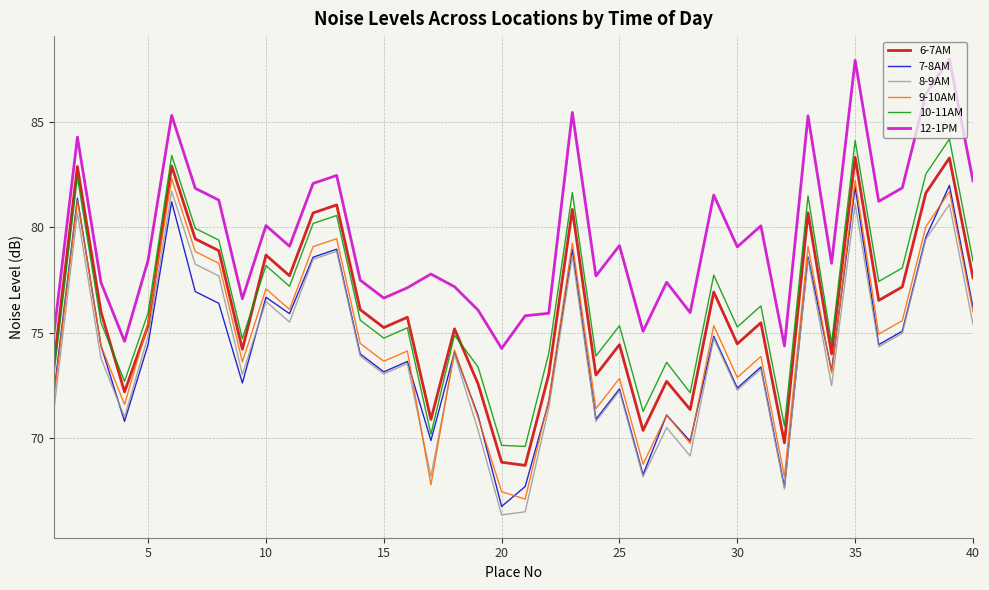

What is the smallest value displayed?

66.4